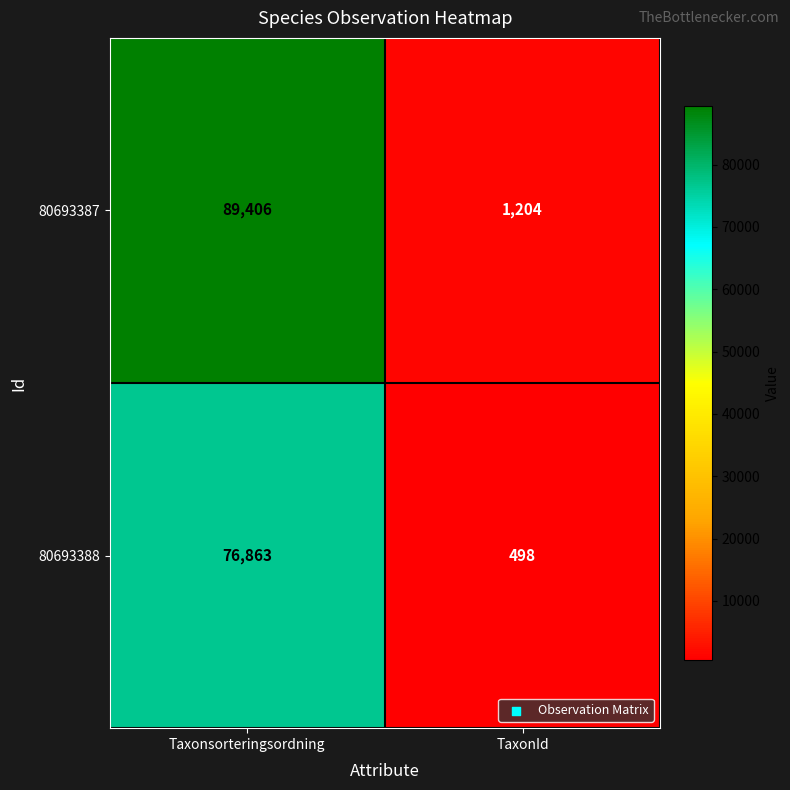

What is the sum of all 80693387 values?

90610